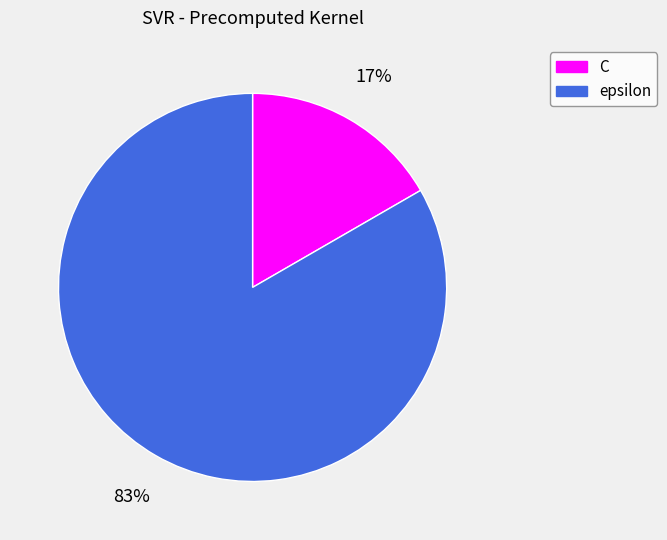

Is it true that C is 4% of the pie?

False